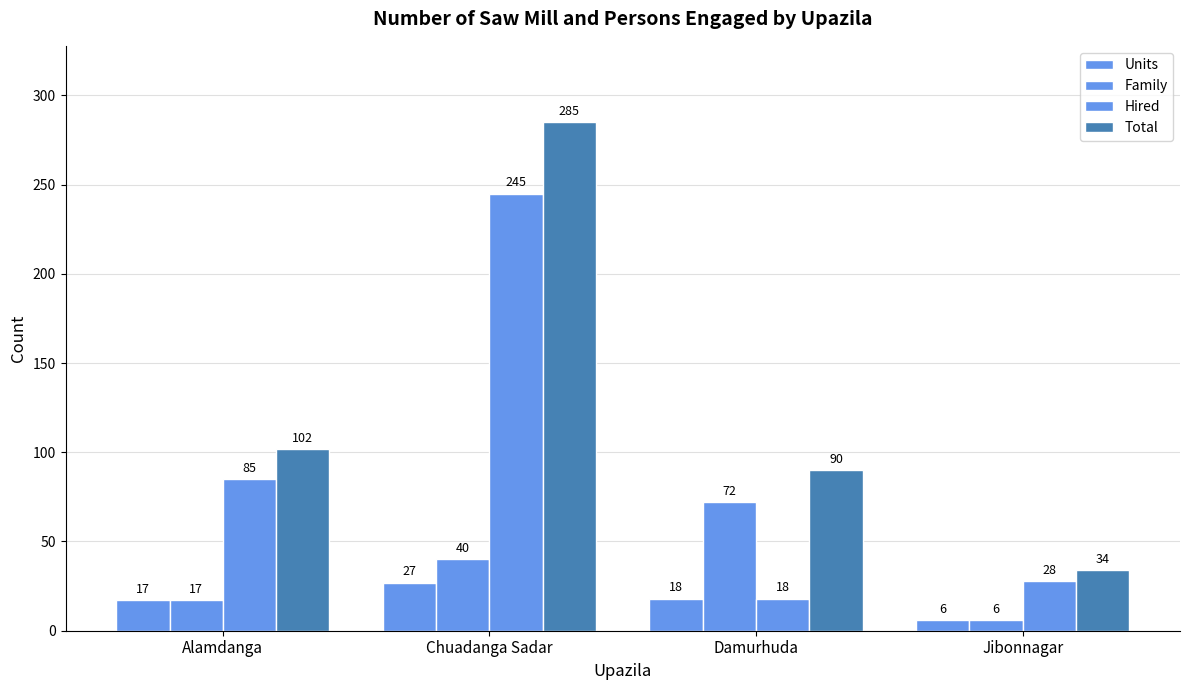

Rank the series by their maximum value, from lowest to highest.

Units, Family, Hired, Total